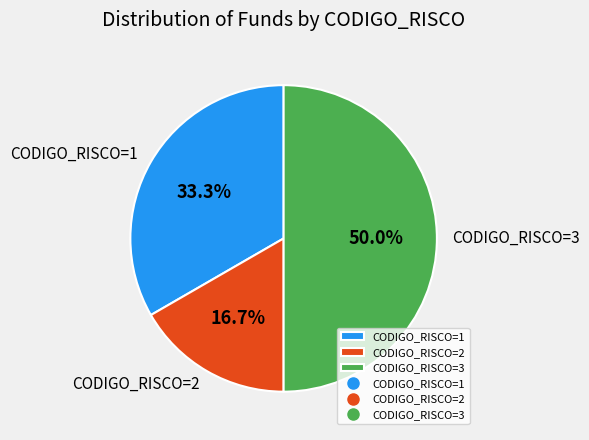

Which category has the biggest portion of the pie?

CODIGO_RISCO=3